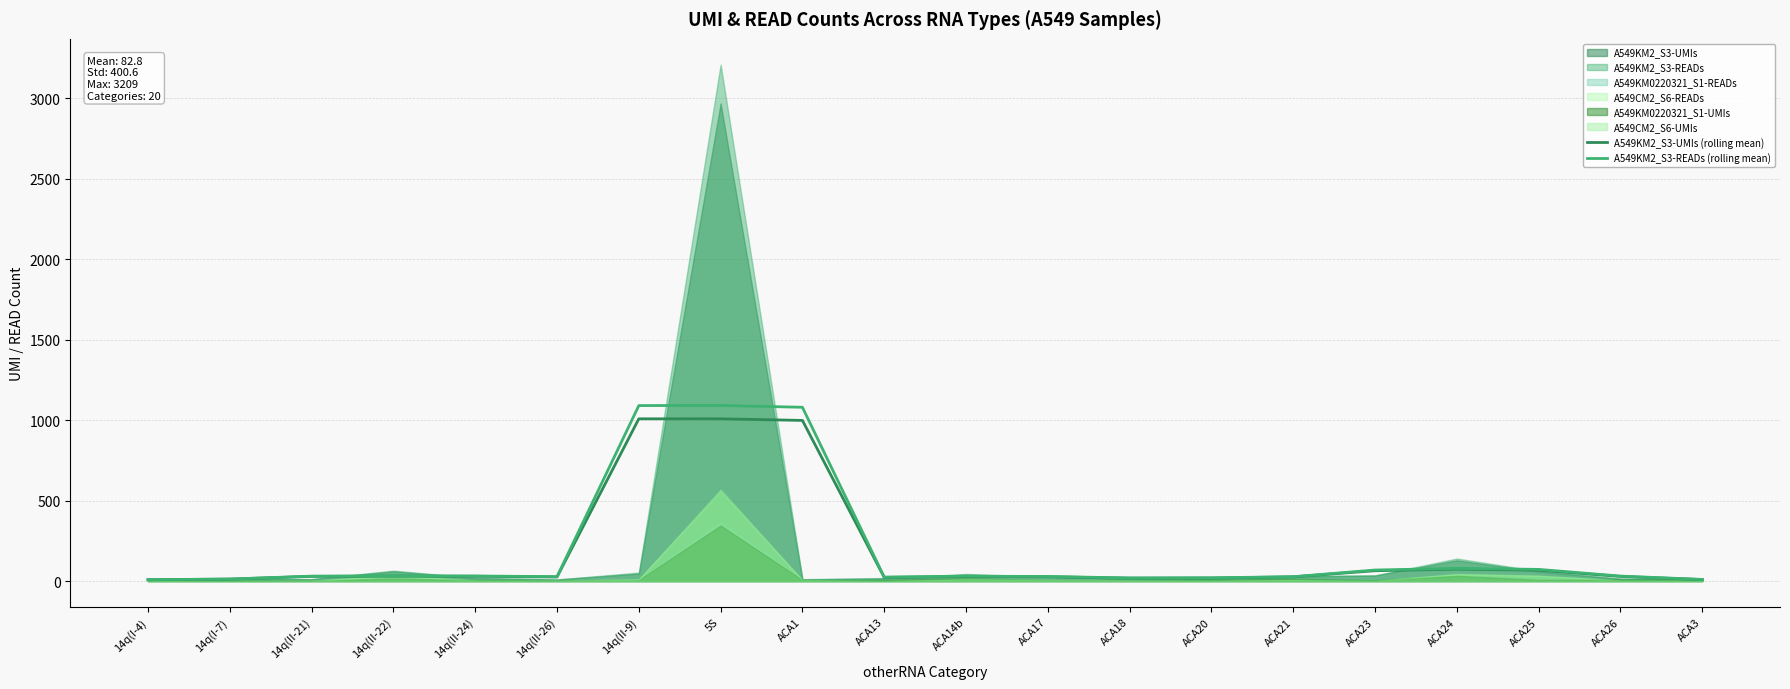

True or false: A549KM2_S3-UMIs (rolling mean) and A549KM2_S3-READs (rolling mean) intersect in this chart.

False